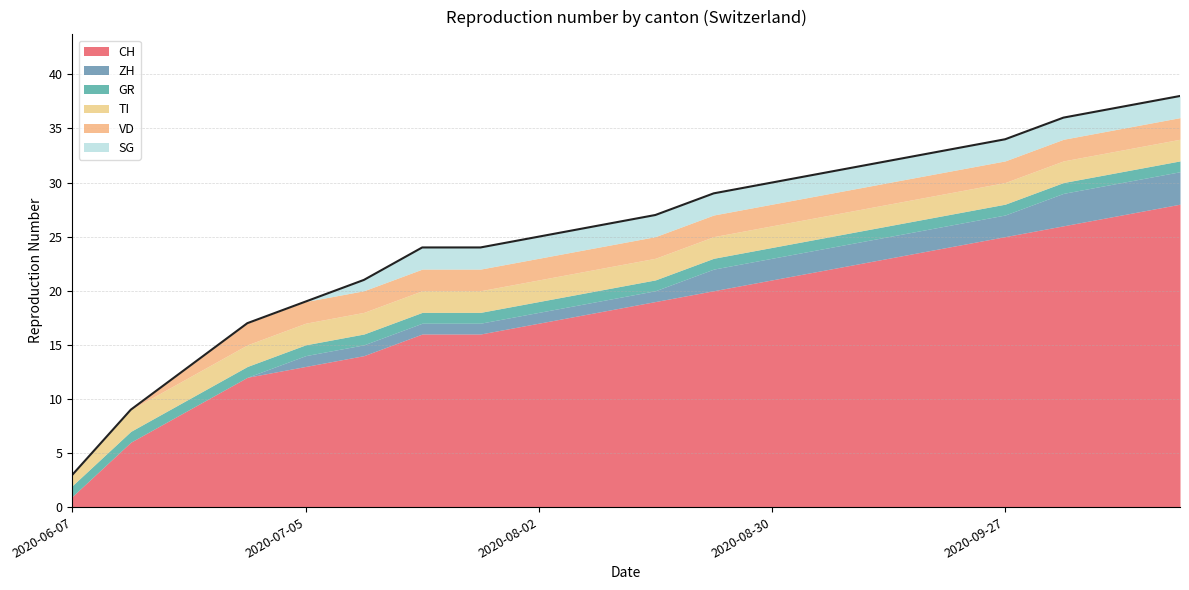

List the labels in order of ZH value, largest first.

2020-10-04, 2020-10-11, 2020-10-18, 2020-08-23, 2020-08-30, 2020-09-06, 2020-09-13, 2020-09-20, 2020-09-27, 2020-07-05, 2020-07-12, 2020-07-19, 2020-07-26, 2020-08-02, 2020-08-09, 2020-08-16, 2020-06-07, 2020-06-14, 2020-06-21, 2020-06-28